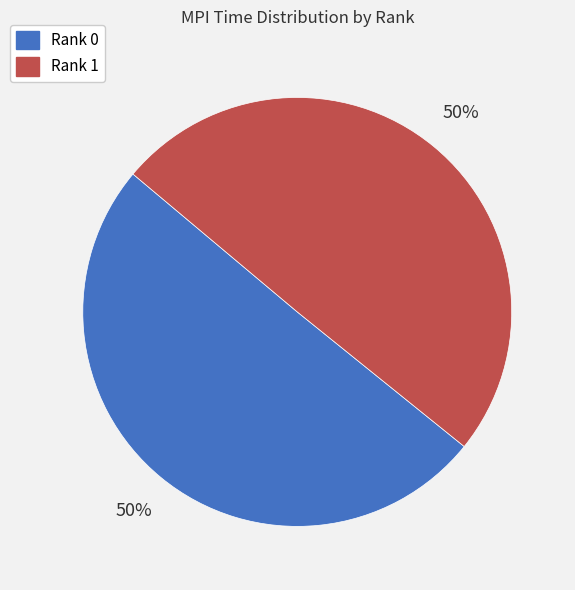

Approximately how many times larger is the value at Rank 0 compared to Rank 1?

1.0